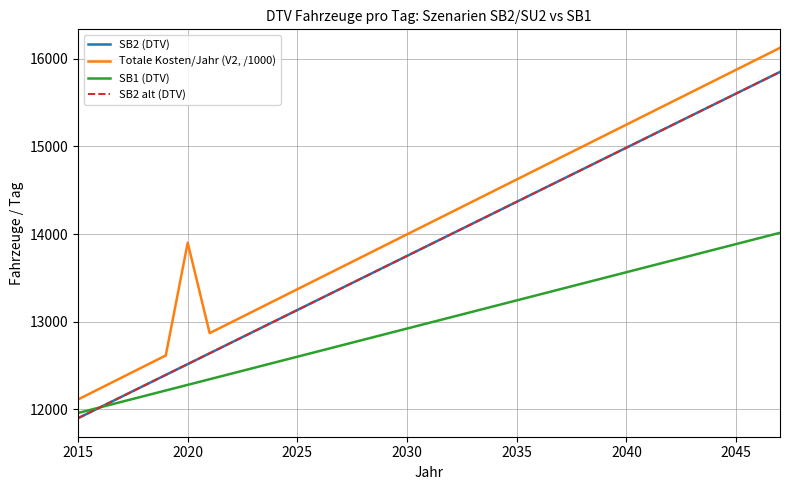

What is the maximum value shown in the chart?

16123.3